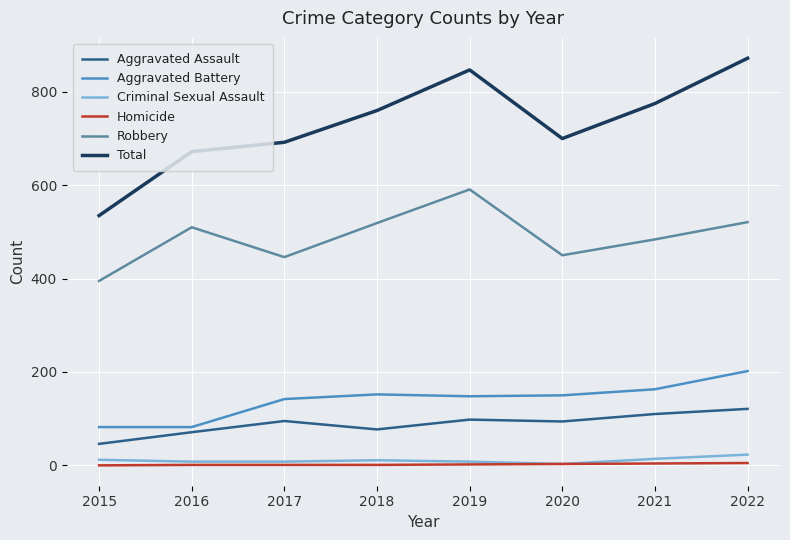

What is the difference between the maximum and minimum values in the Robbery series?

196